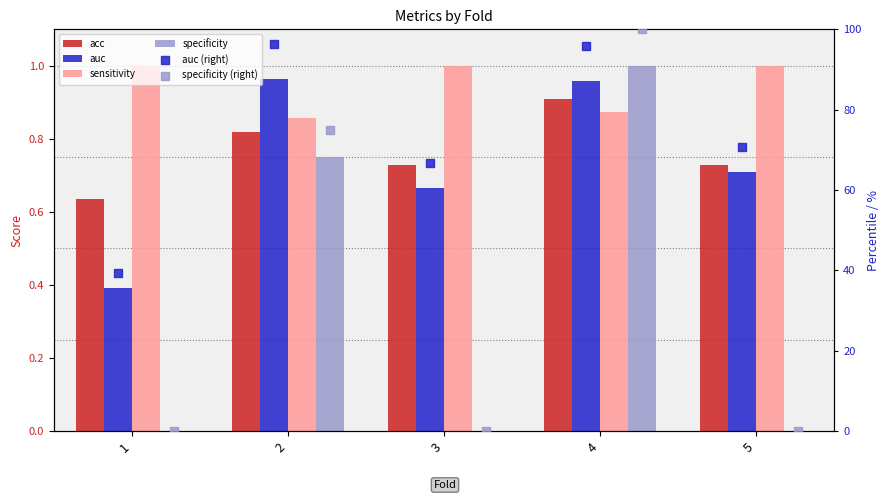

Which series reaches the maximum Y coordinate?

specificity (right)